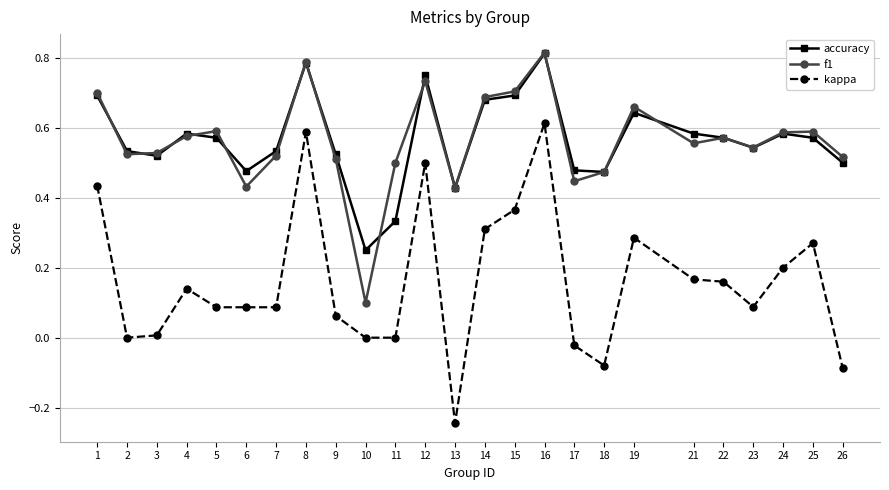

True or false: f1 and kappa cross at least once.

False